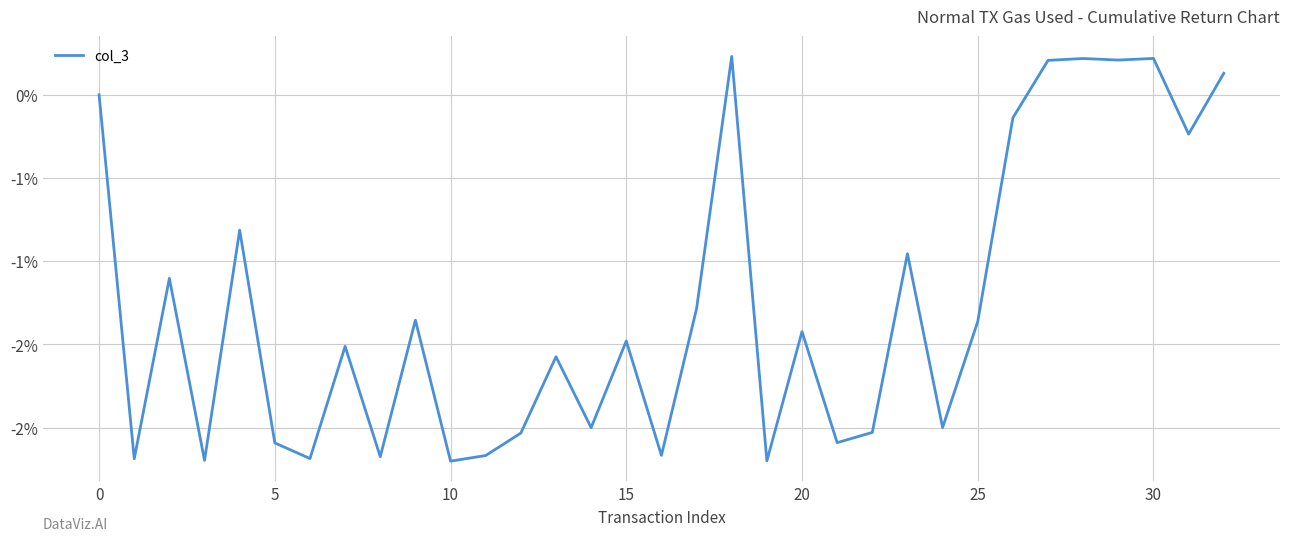

Does the chart have visible grid lines?

Yes